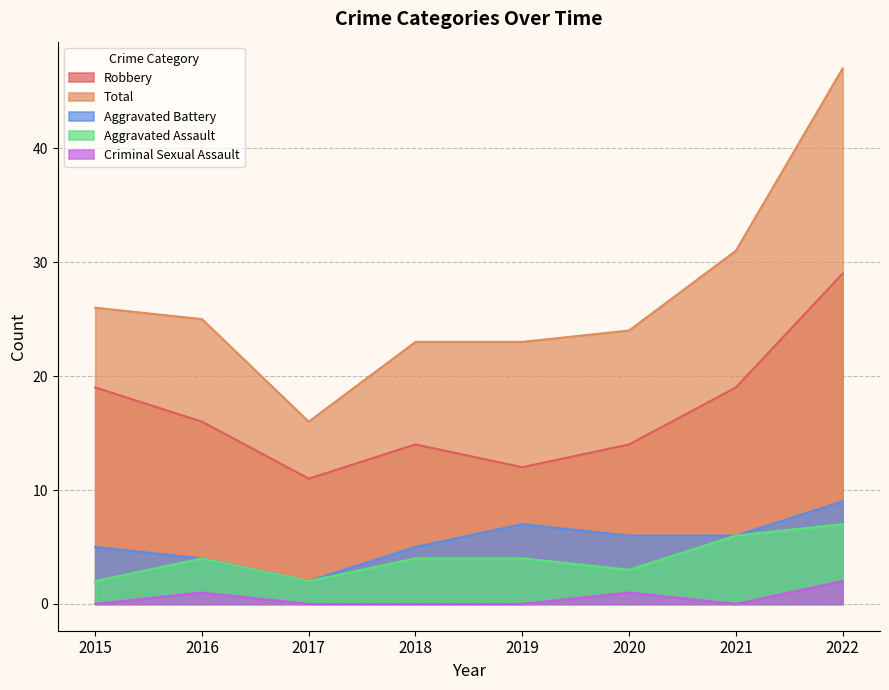

Rank the series by their maximum value, from highest to lowest.

Total, Robbery, Aggravated Battery, Aggravated Assault, Criminal Sexual Assault